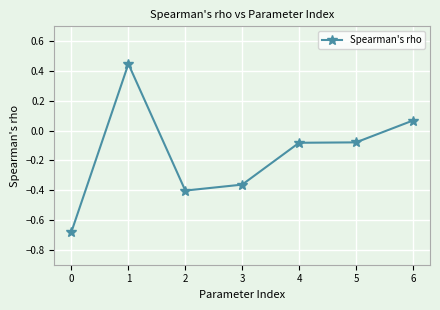

True or false: the data has more than 0 interior local peaks.

True